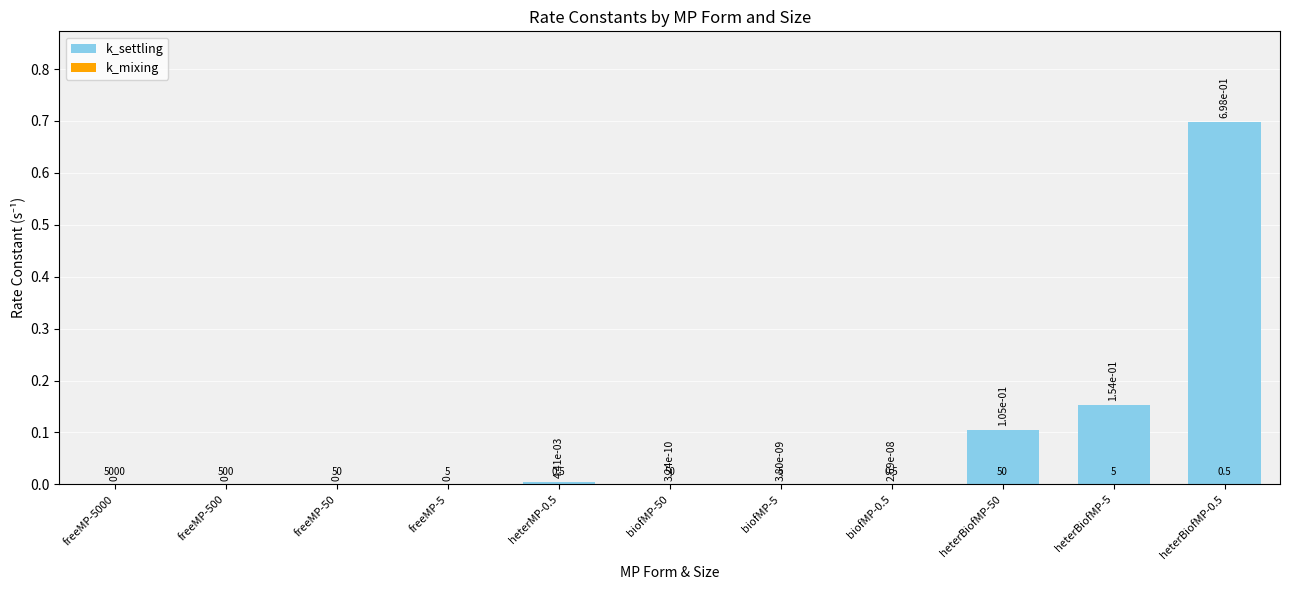

The value at biofMP-5 is 0.0. True or false?

True